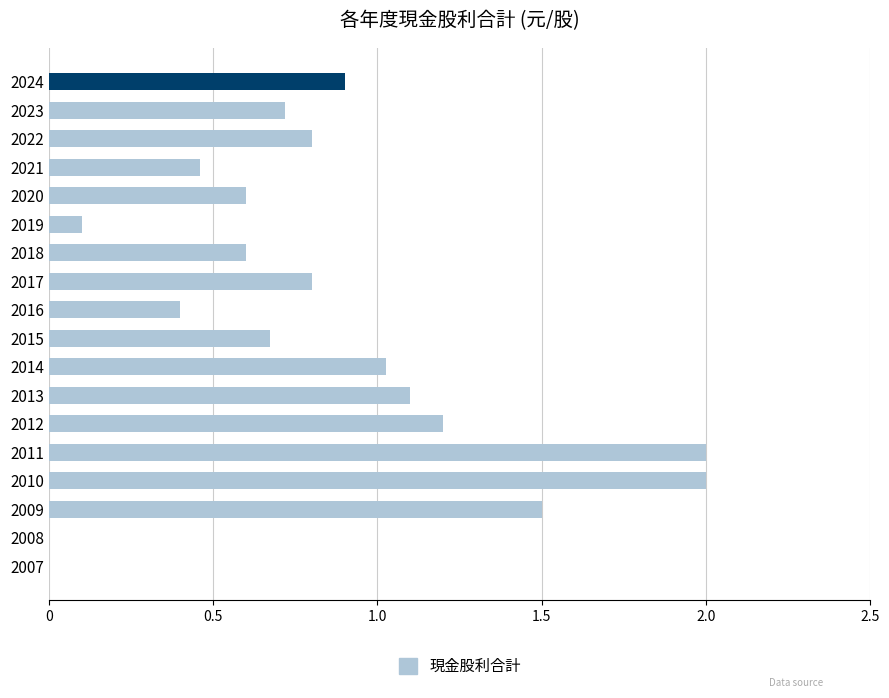

The chart shows a value of 0.8 at 2022. True or false?

True